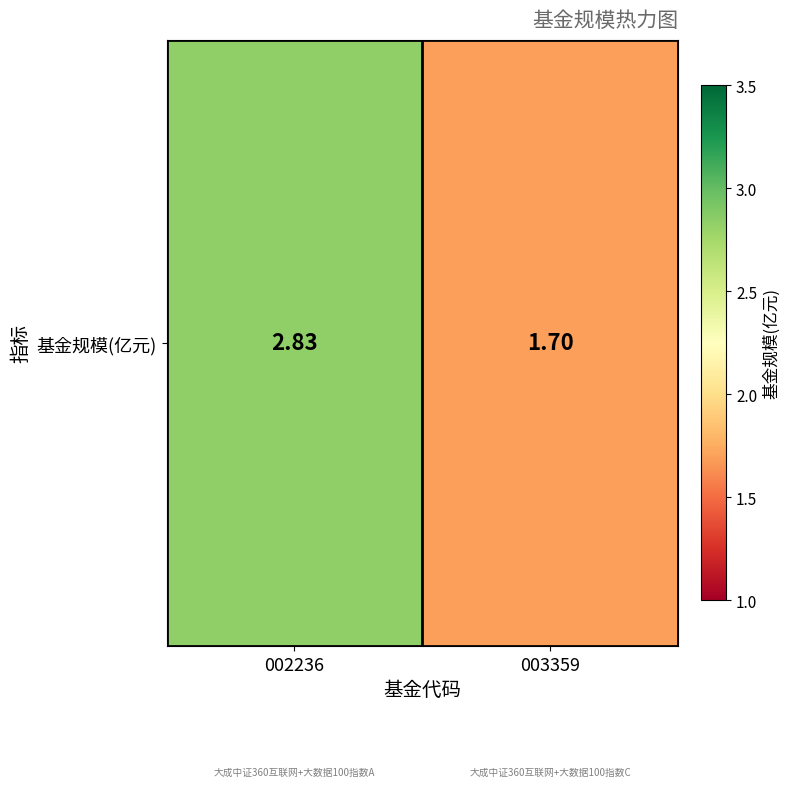

What is the change in value from 002236 to 003359?

-1.1